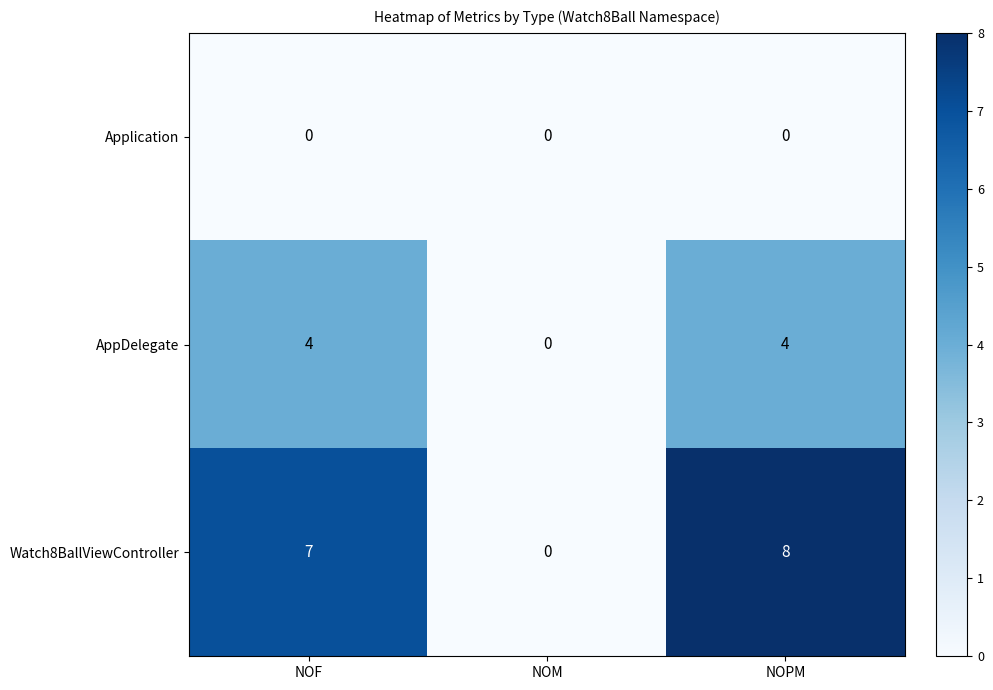

Between NOF and NOPM, which series saw the biggest shift?

Watch8BallViewController